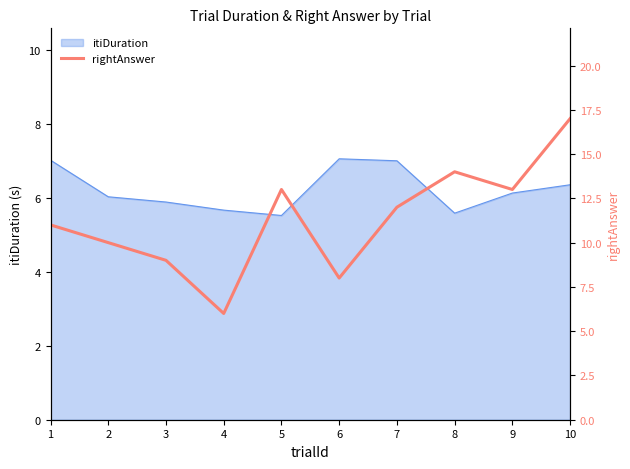

What is the sum of all values?

113